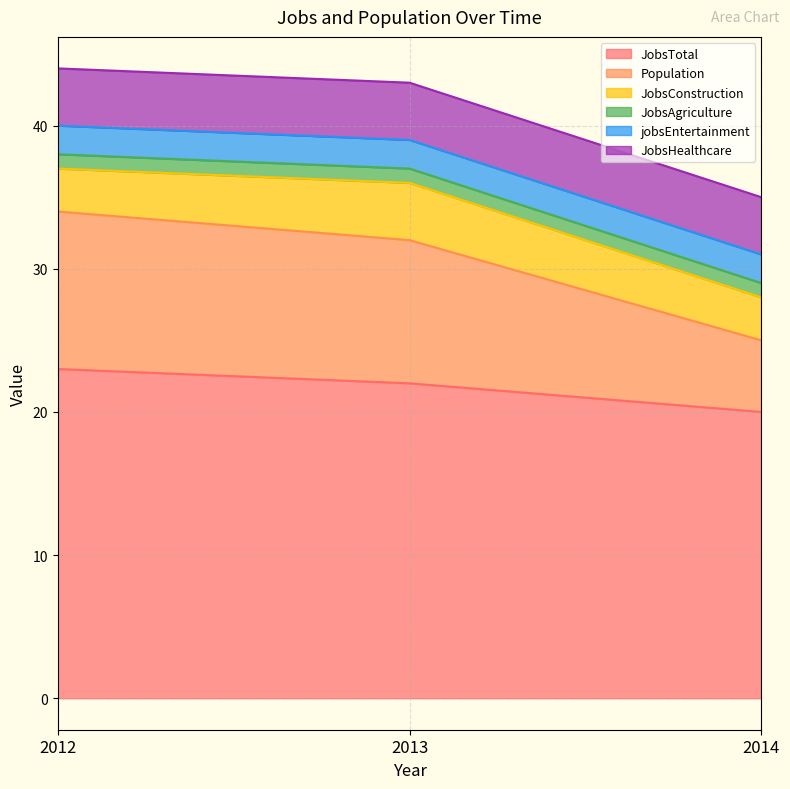

What is the value of the JobsConstruction point at the 3rd from the left?

3